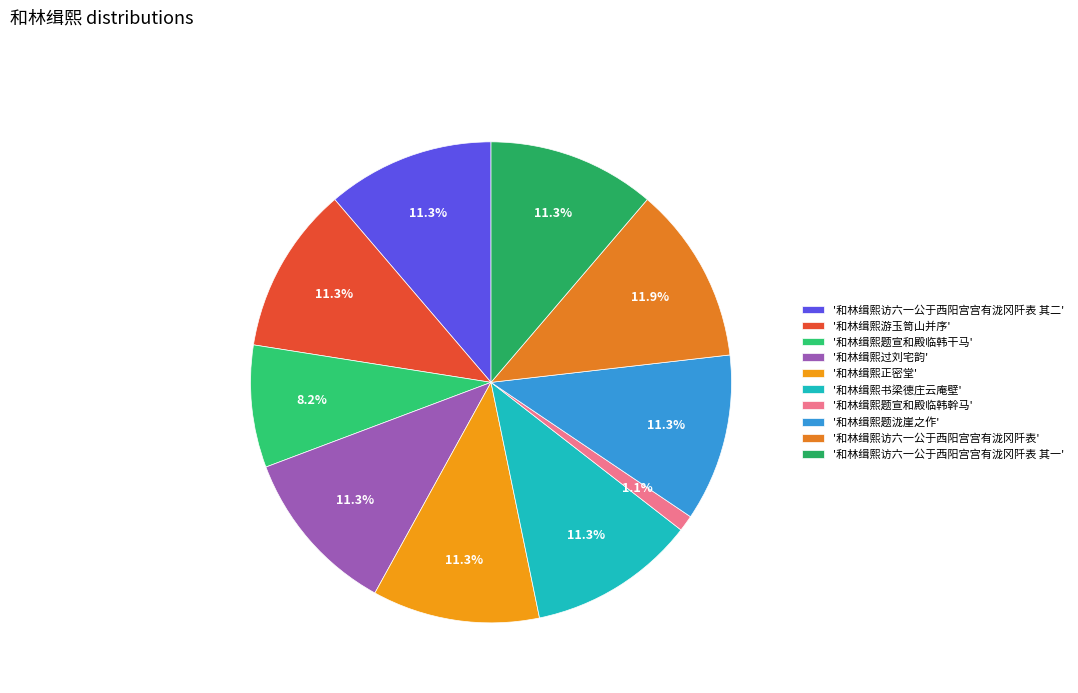

Rank the categories by value from lowest to highest.

和林缉熙题宣和殿临韩幹马, 和林缉熙题宣和殿临韩干马, 和林缉熙正密堂, 和林缉熙游玉笥山并序, 和林缉熙过刘宅韵, 和林缉熙题泷崖之作, 和林缉熙访六一公于西阳宫宫有泷冈阡表 其一, 和林缉熙访六一公于西阳宫宫有泷冈阡表 其二, 和林缉熙书梁德庄云庵壁, 和林缉熙访六一公于西阳宫宫有泷冈阡表